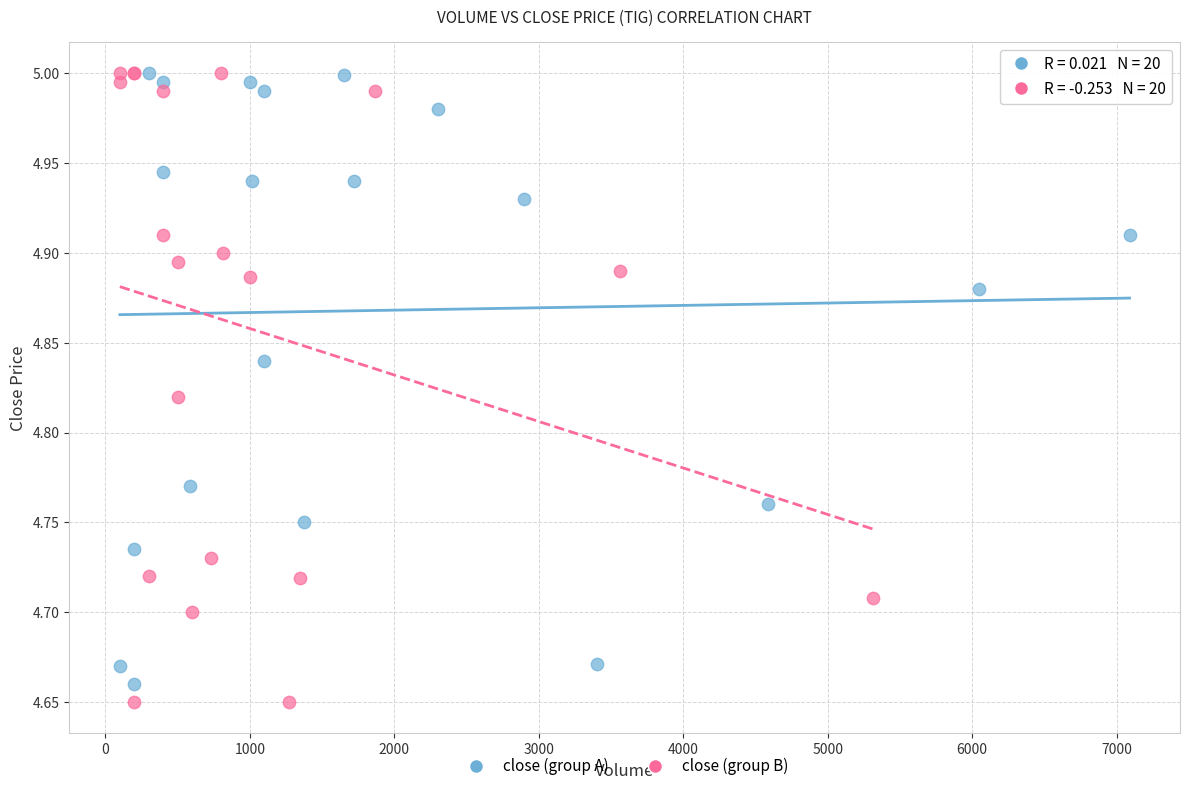

Which series has the largest Y range (max minus min)?

close (group B)